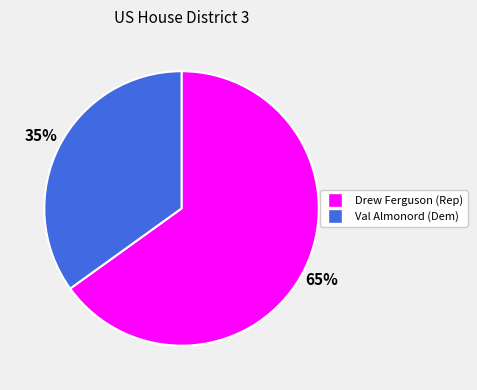

To the nearest percent, what is the average slice percentage?

50%